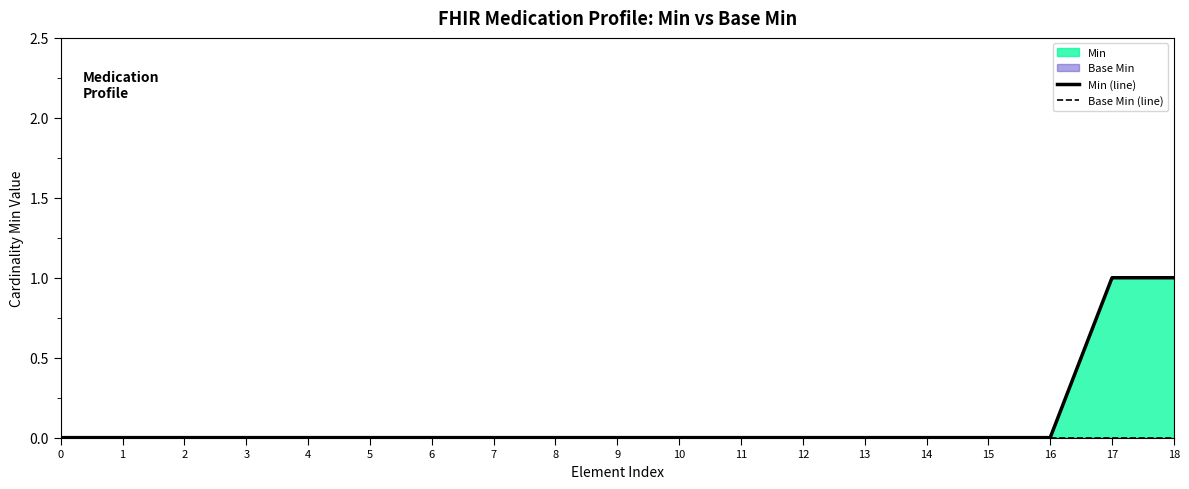

Which label corresponds to the largest value in the chart?

17